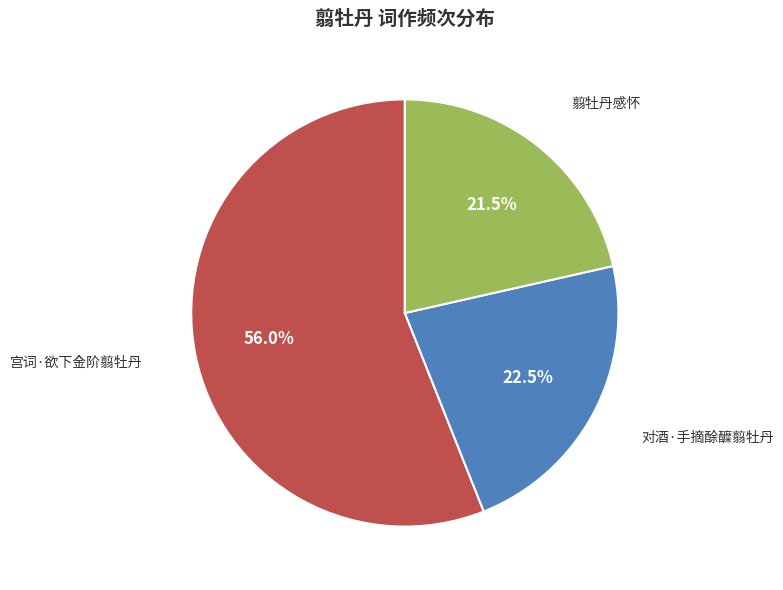

What percentage is the 宫词·欲下金阶翦牡丹 slice, to the nearest percent?

56%